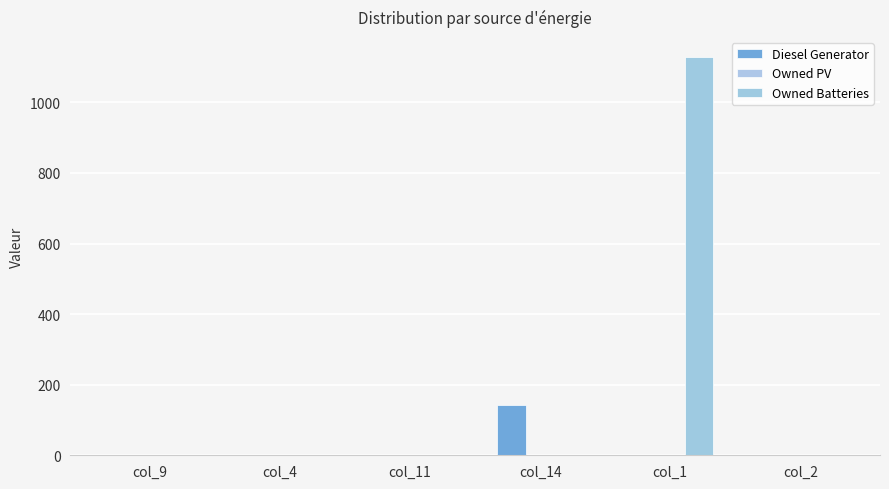

Reading right to left, list all the values displayed in this chart.

Diesel Generator: 0	0	142	0	0	0
Owned PV: 0	0	0	0	0	0
Owned Batteries: 0	1129	0	0	0	0